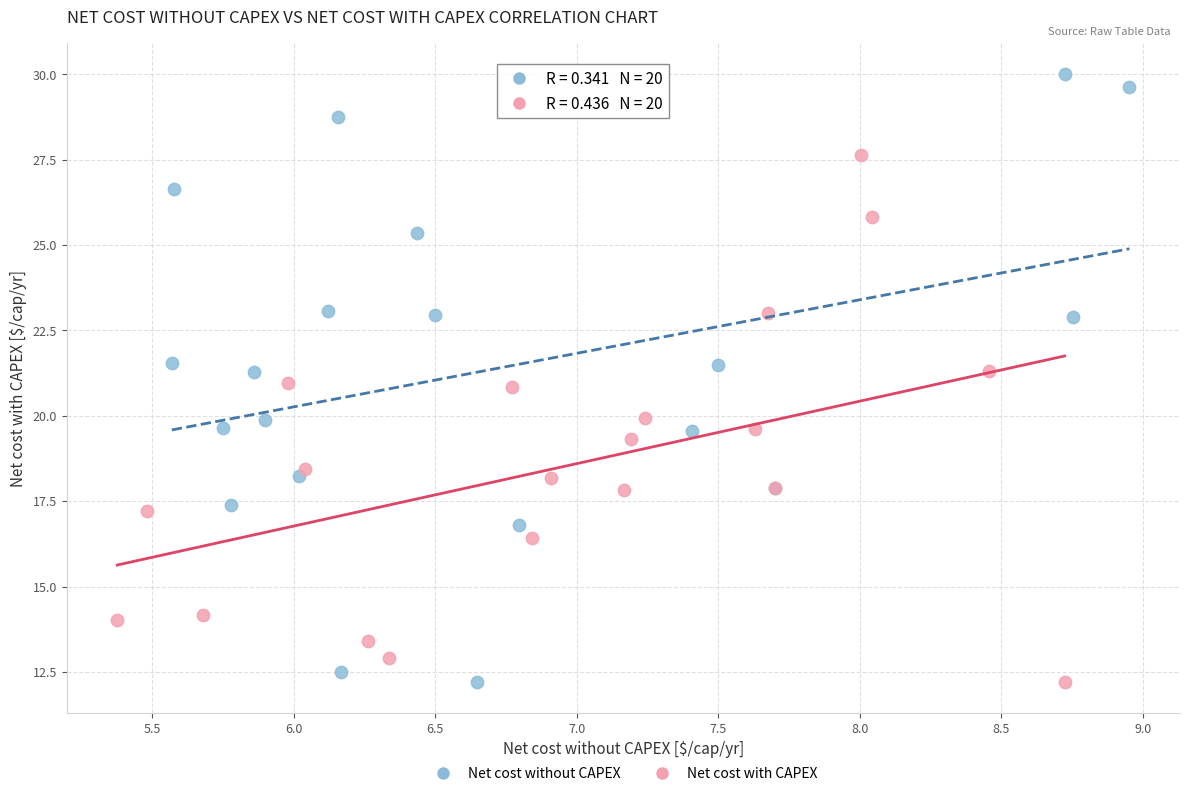

Which series contains the highest Y value?

Net cost without CAPEX